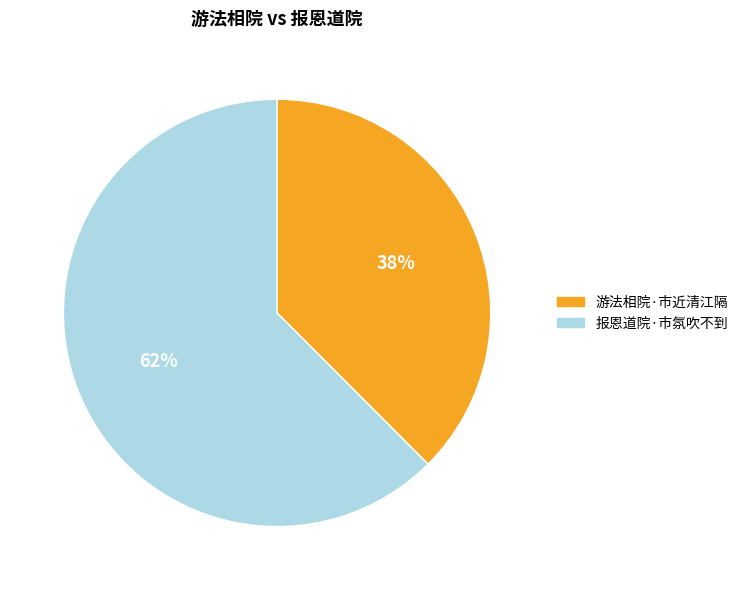

Is the sum of 报恩道院·市氛吹不到 and 游法相院·市近清江隔 greater than half?

Yes